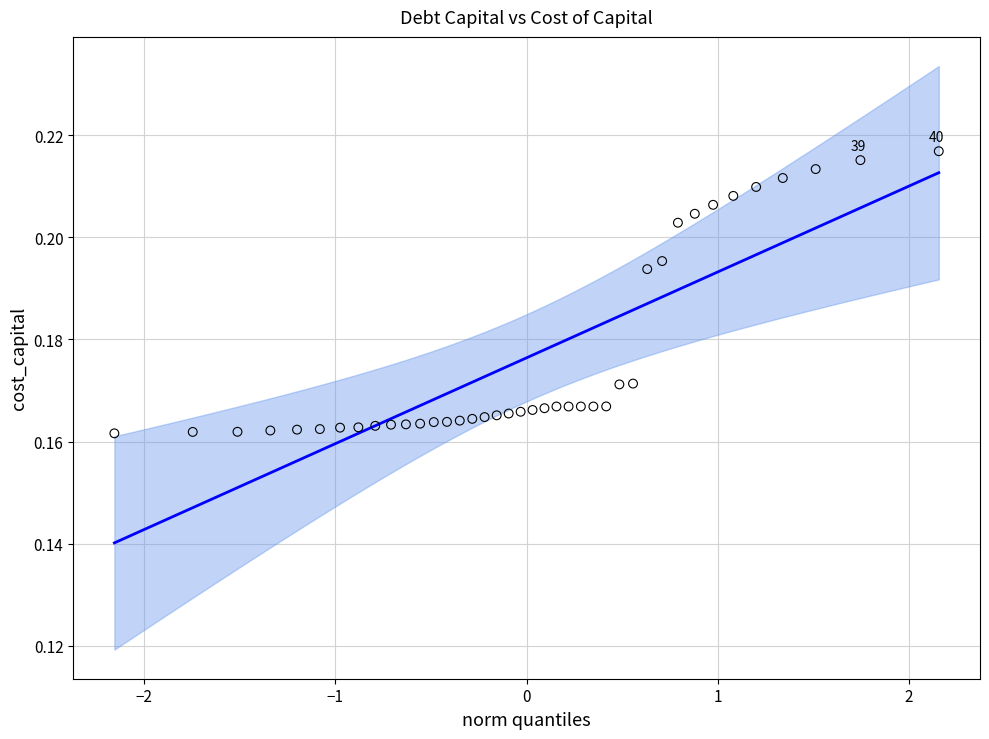

What is the range of X values (max minus min)?

4.3